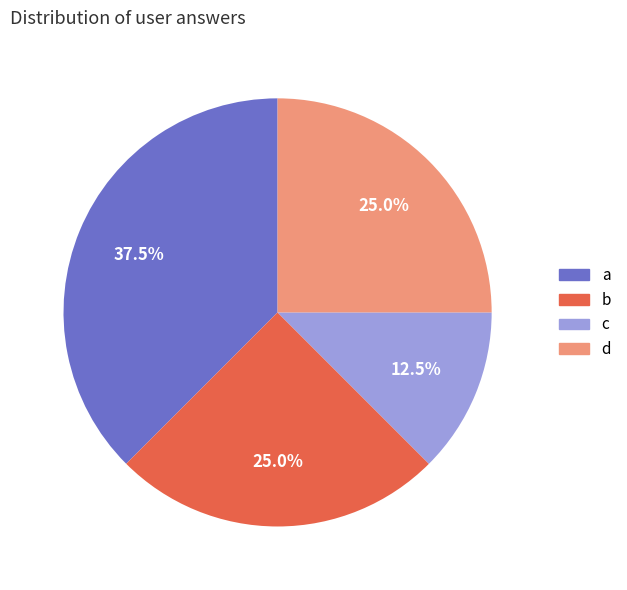

To the nearest percent, what portion does b represent?

25%